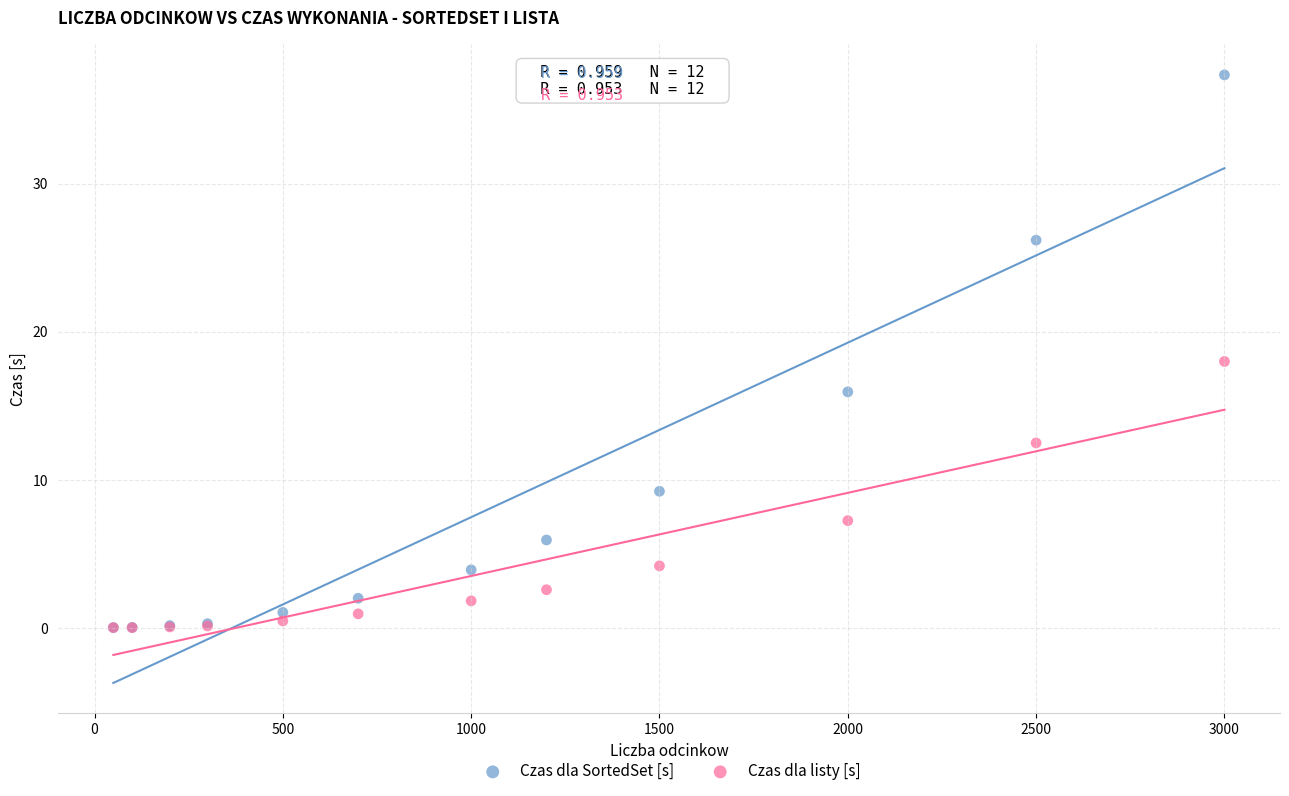

In the Czas dla listy [s] series, what Y value is closest to 8?

7.2